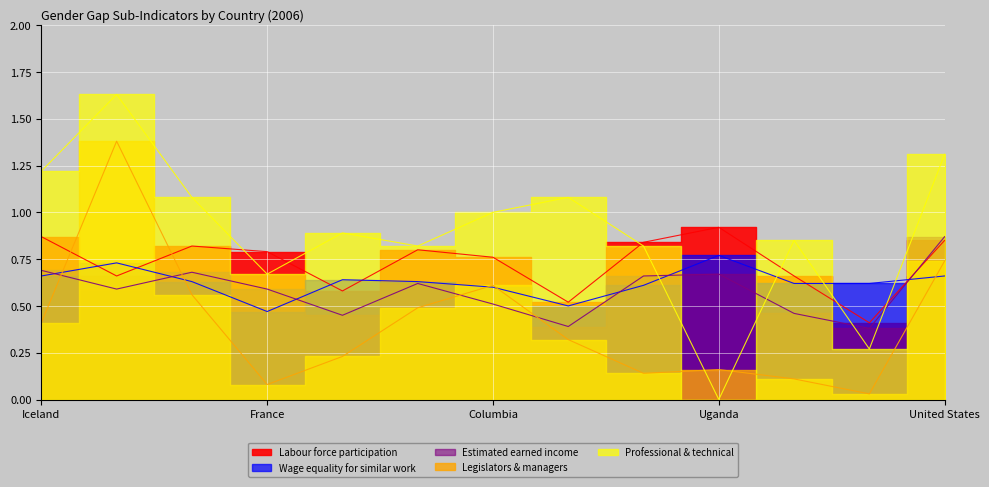

Which series has the largest total across all categories?

Professional & technical